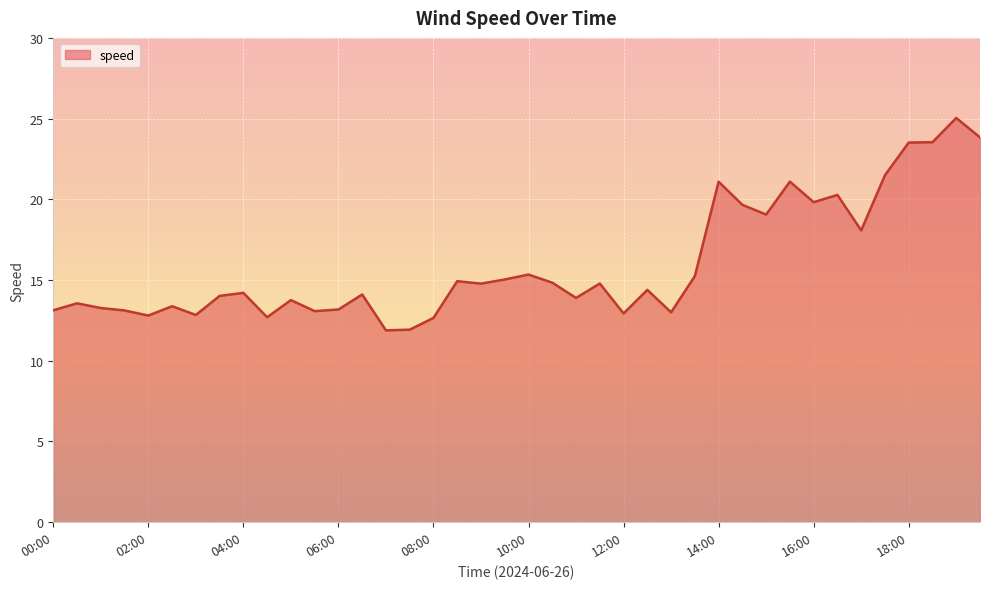

What is the greatest value displayed?

25.0